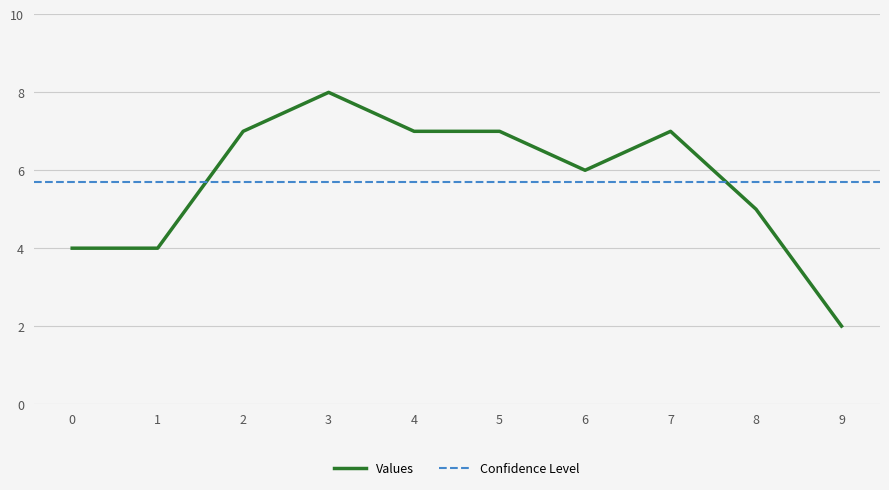

What is the value of the 8th point from the left?

7